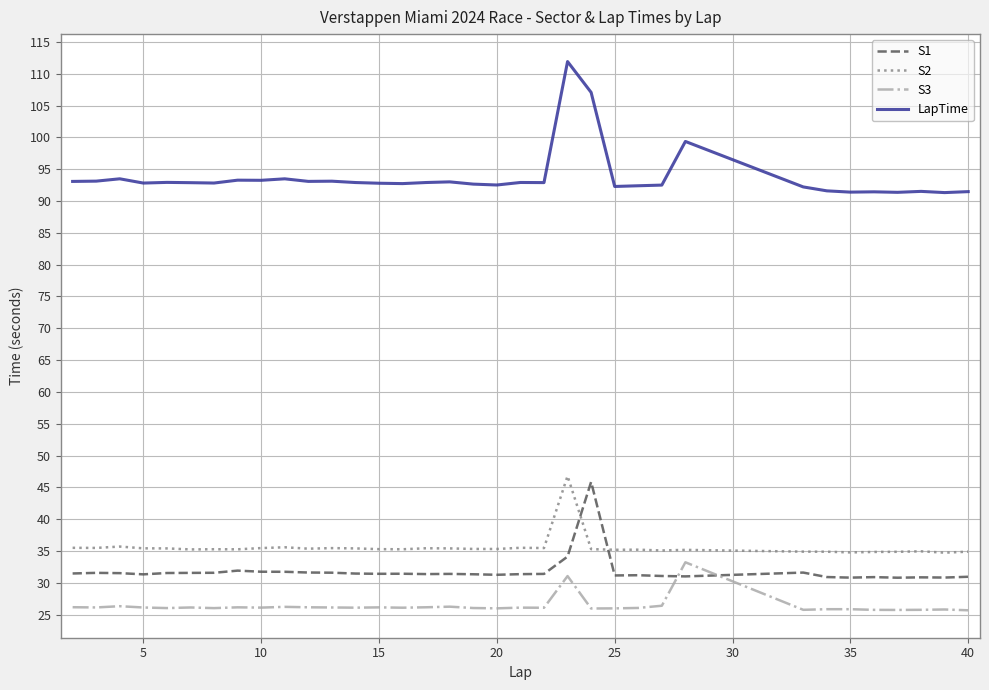

Which series has the largest total across all categories?

LapTime